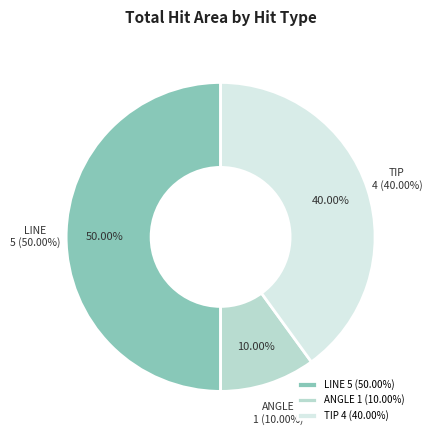

To the nearest percent, what is the difference between the ANGLE and LINE slice percentages?

40%